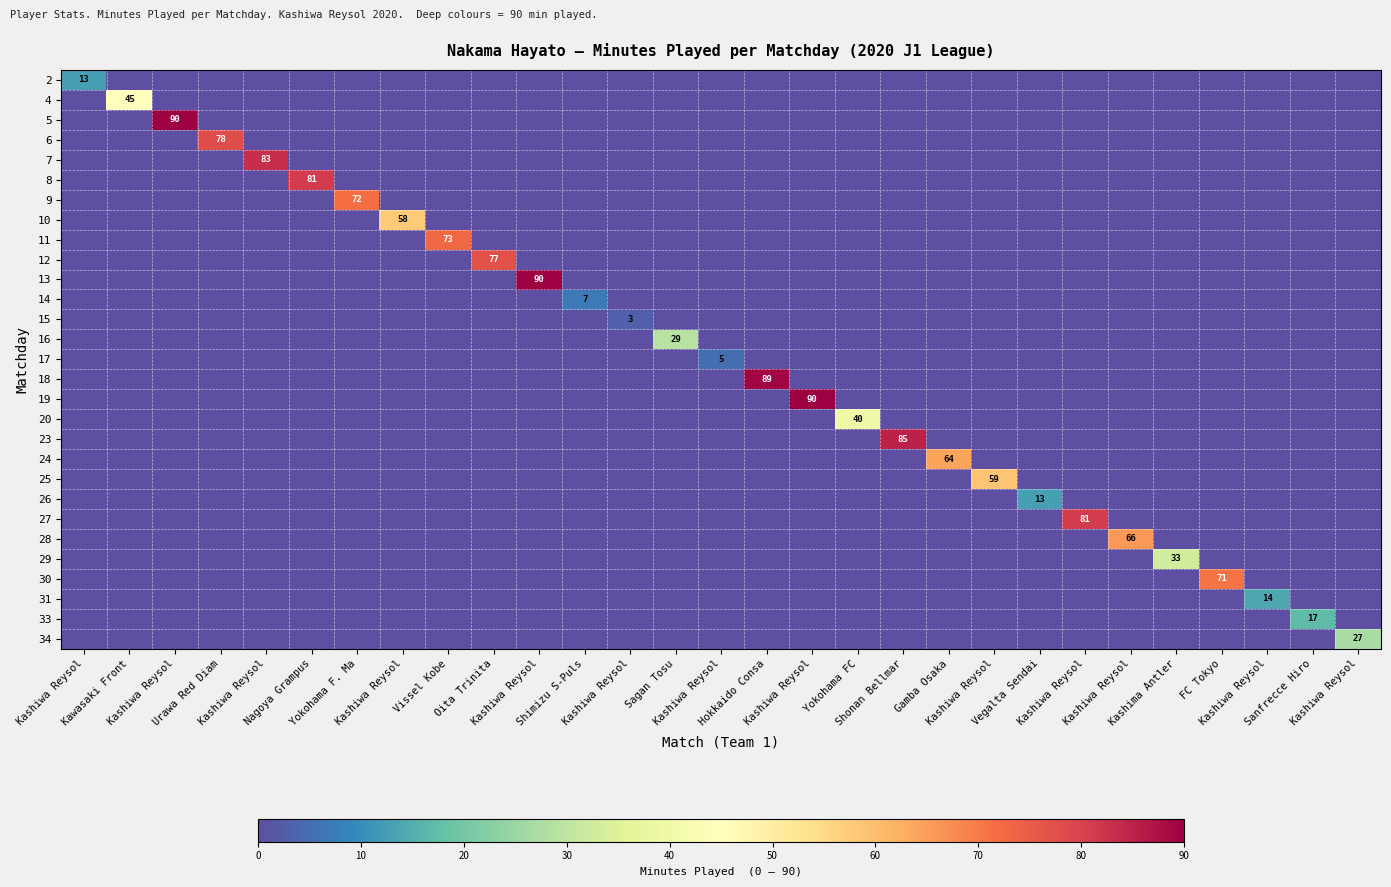

Which category has the lowest value across all series?

Kawasaki Front